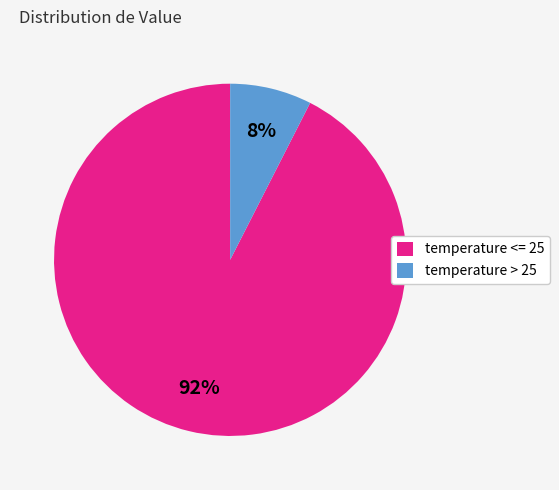

Between temperature <= 25 and temperature > 25, which is larger?

temperature <= 25